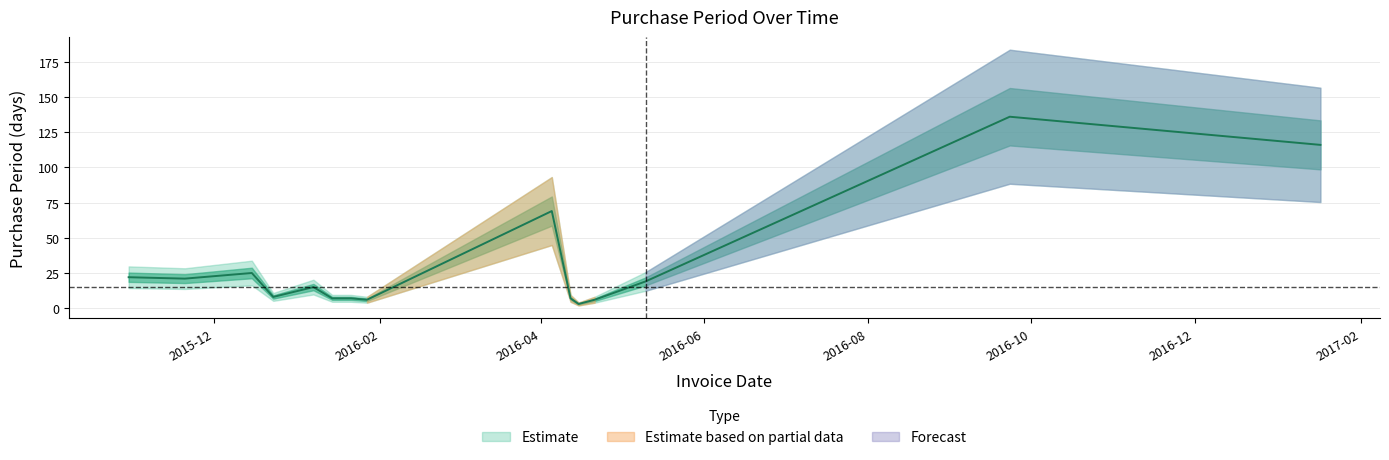

Count the number of values greater than 15.

7